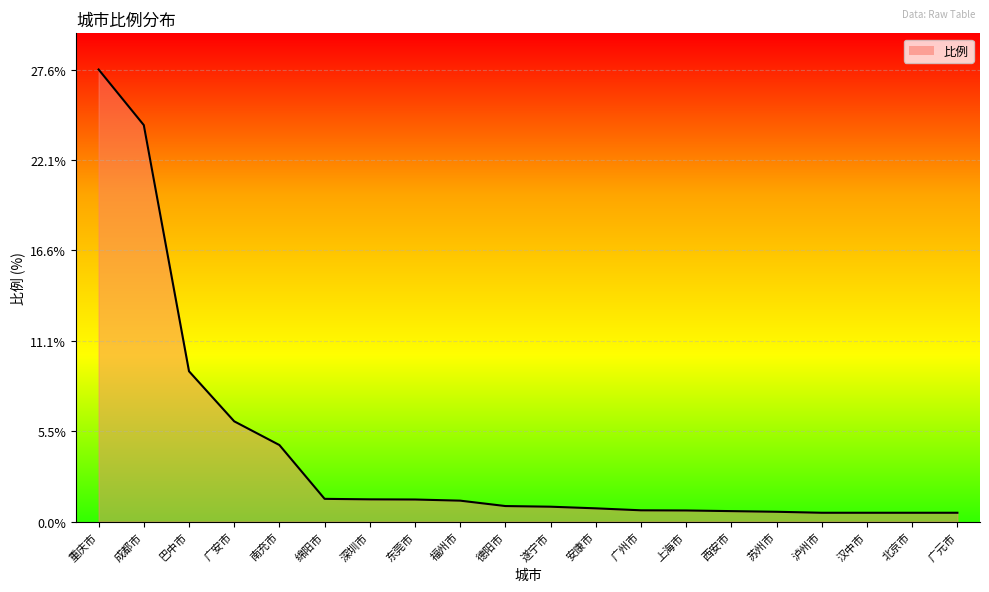

What is the change in value from 遂宁市 to 西安市?

-0.3